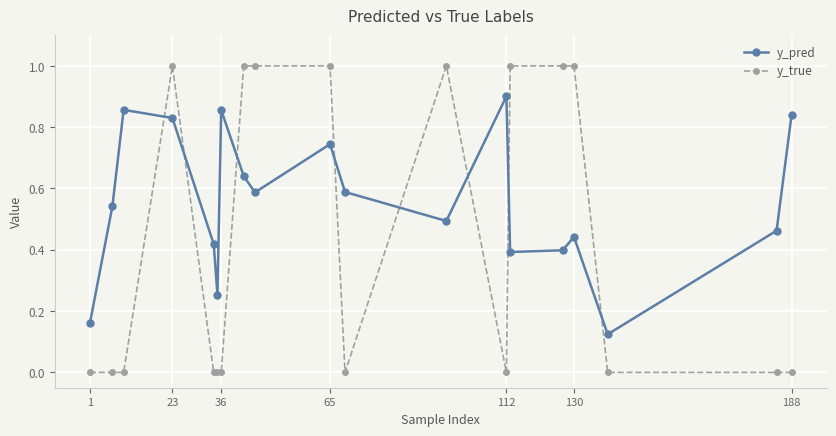

What are all the series names shown in the legend?

y_pred, y_true